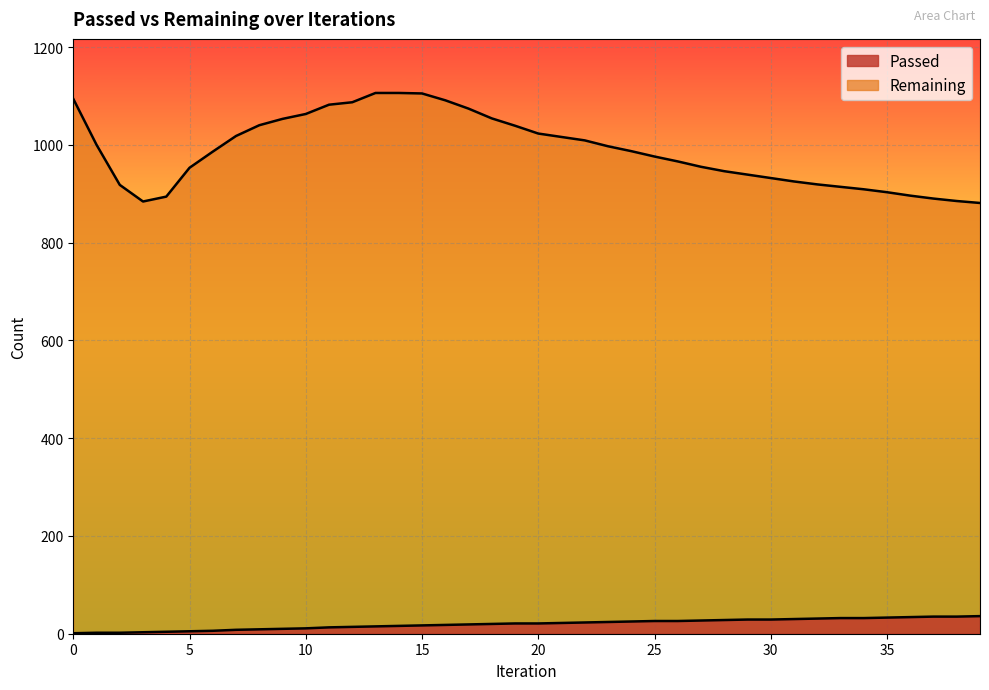

What are all the series names shown in the legend?

Passed, Remaining